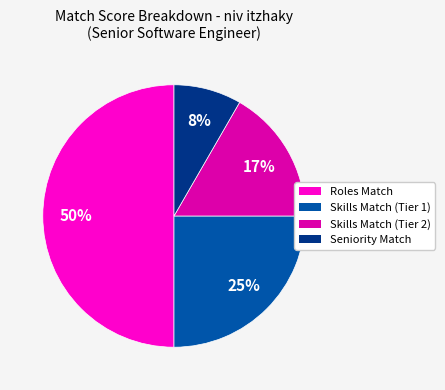

How many slices are in this pie chart?

4